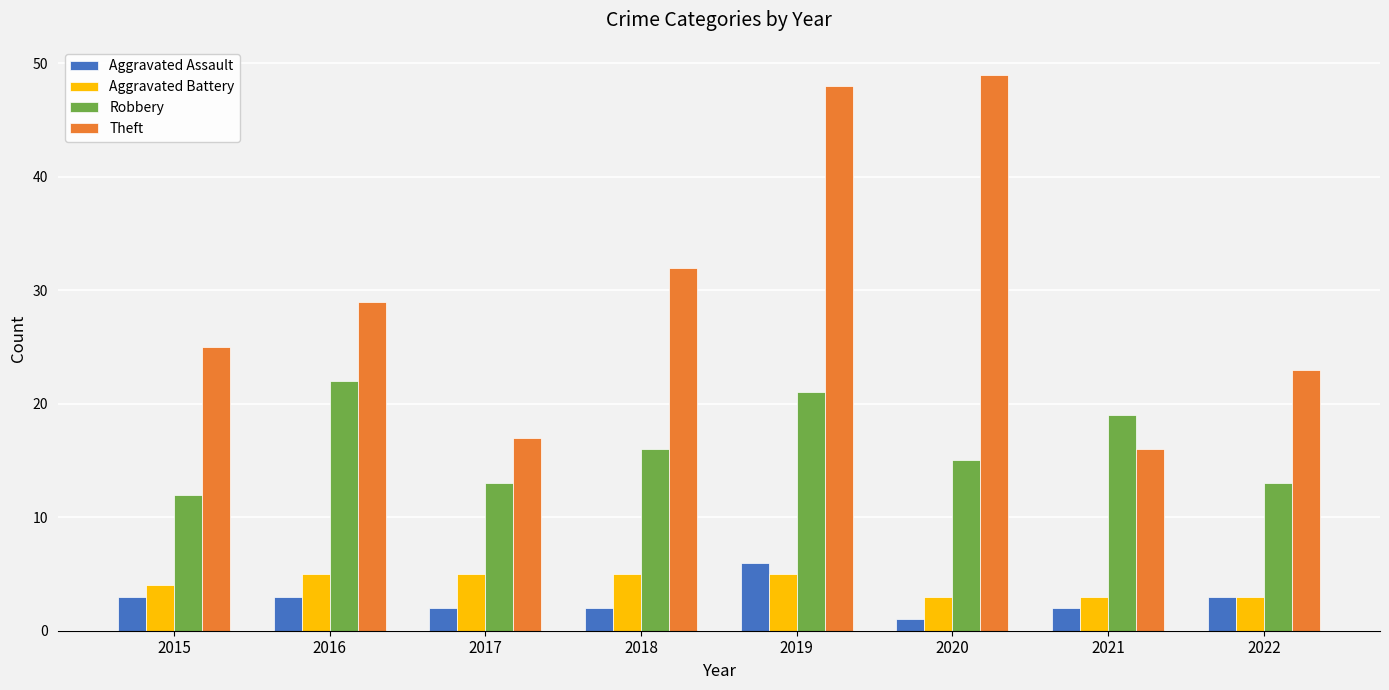

List the series in order of their peak value, highest first.

Theft, Robbery, Aggravated Assault, Aggravated Battery